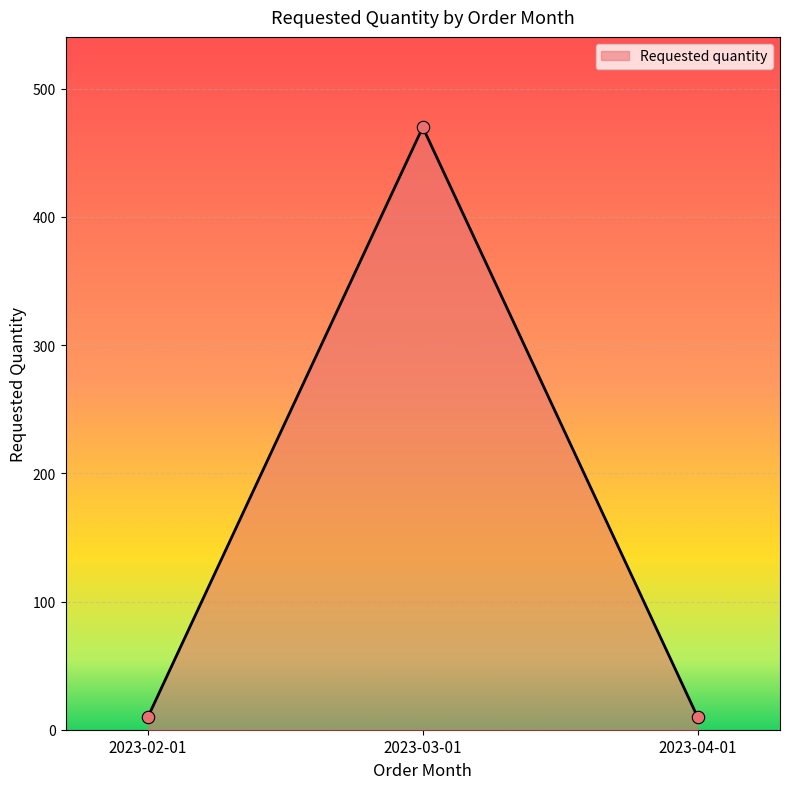

Which label corresponds to the largest value in the chart?

2023-03-01